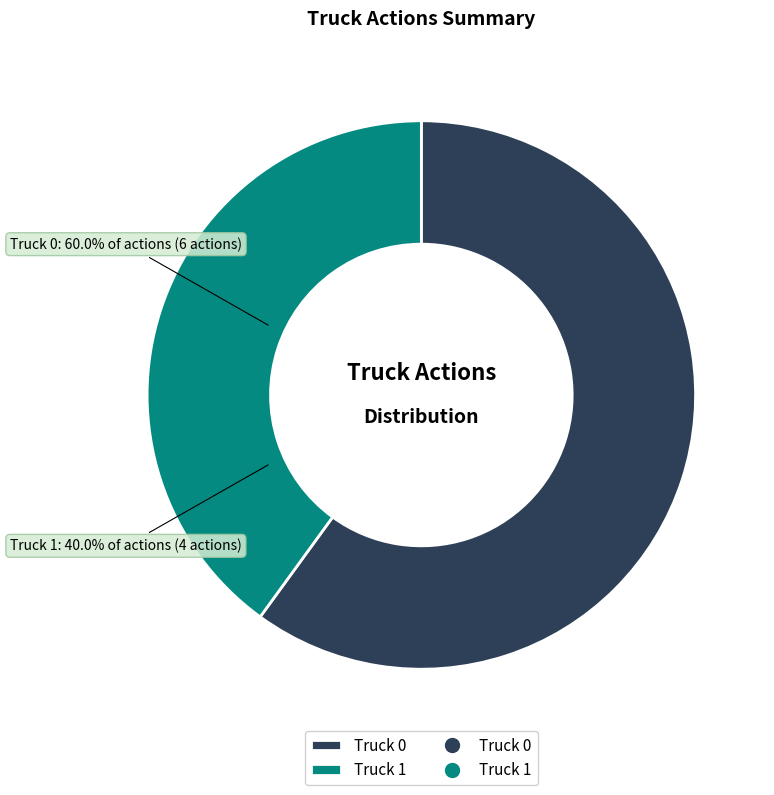

To the nearest percent, what is the combined percentage of Truck 1 and Truck 0?

100%